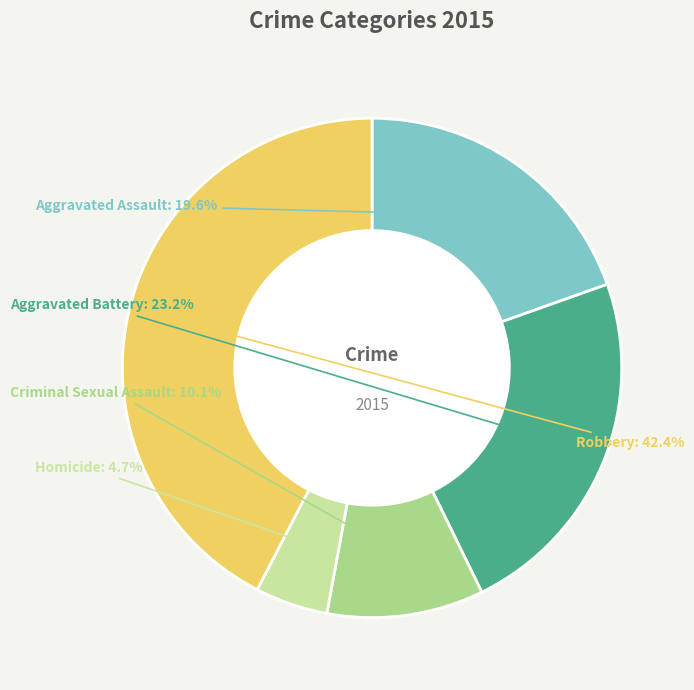

Is it true that Homicide is 15% of the pie?

False